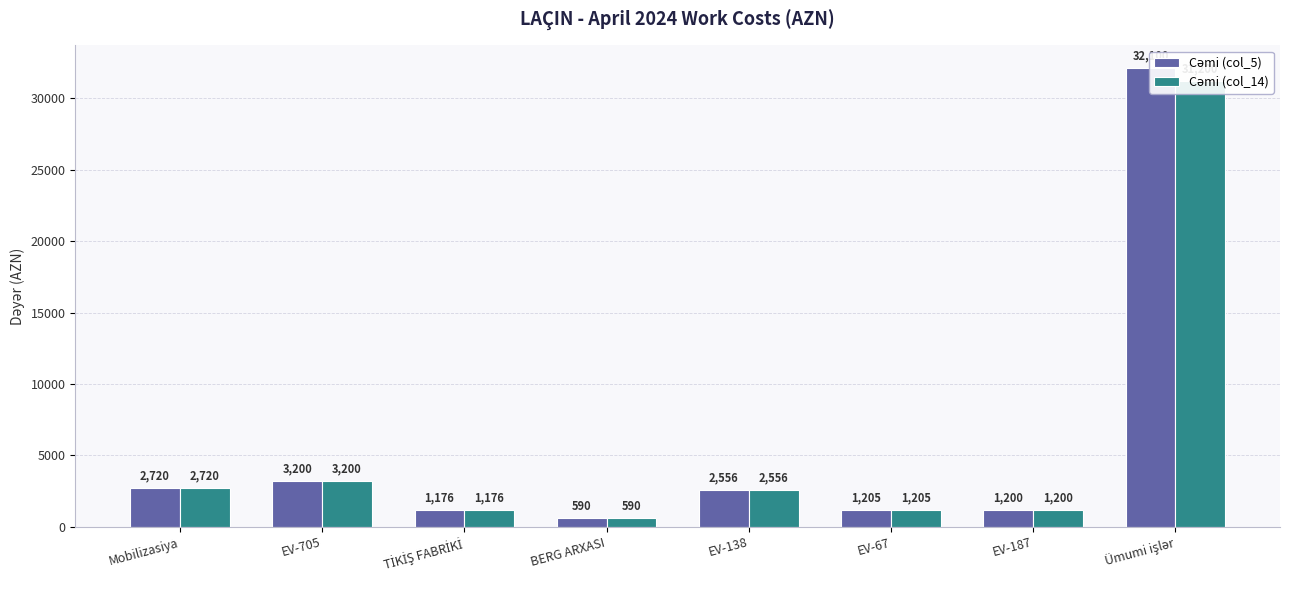

Read the Cəmi (col_5) value at Ümumi işlər, to the nearest 100.

32100